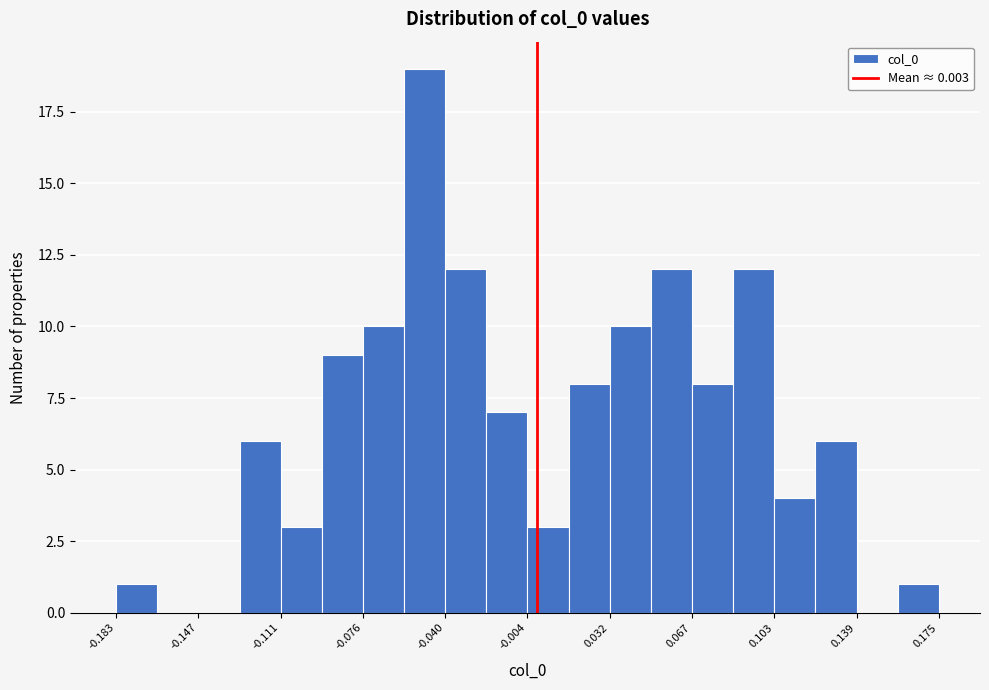

Read against the x-axis, roughly where is the centre of the tallest bar?

-0.050